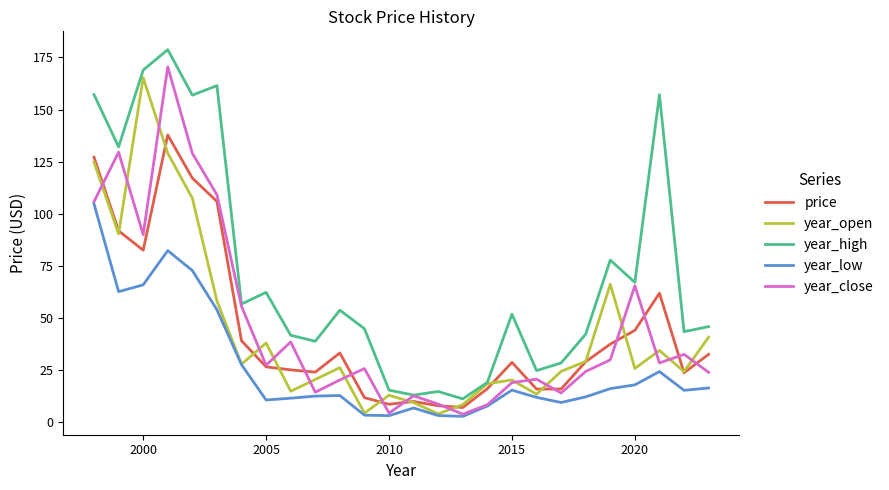

Which series has the largest total across all categories?

year_high